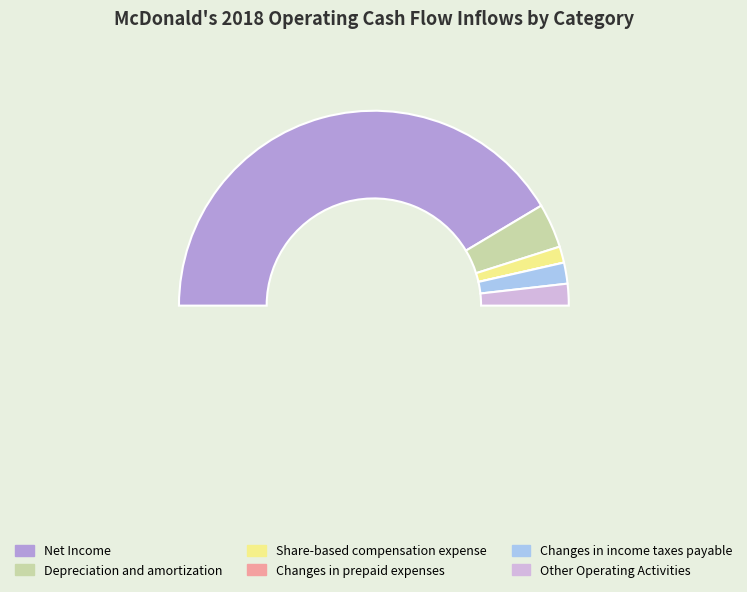

Which has a higher value, Other Operating Activities or Changes in income taxes payable?

Other Operating Activities